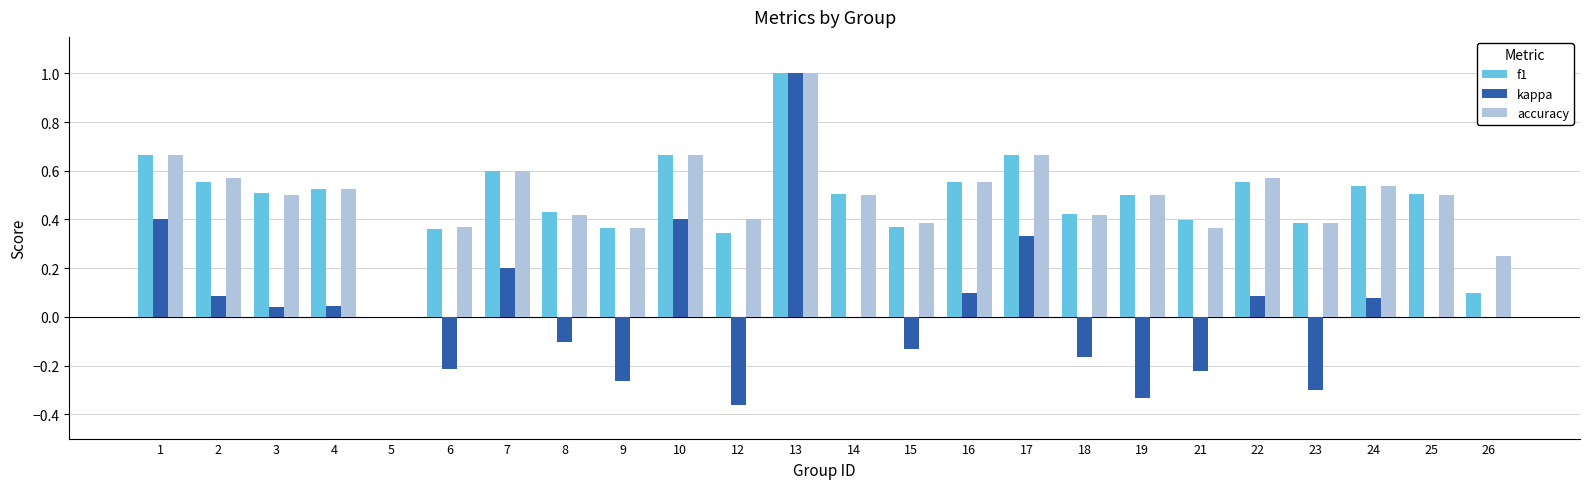

The value of accuracy at 22 is 0.6. True or false?

True